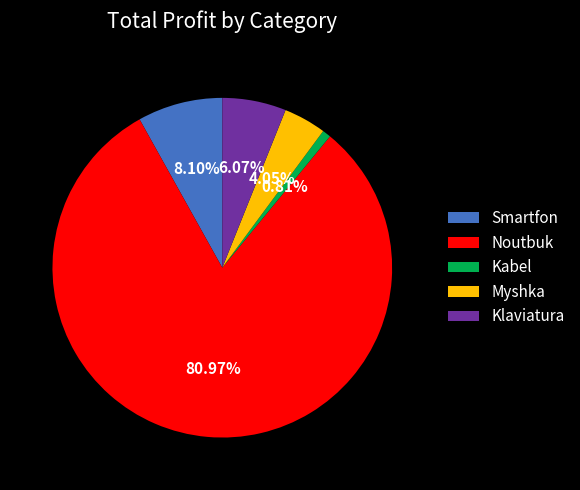

Does any single category account for the majority?

Yes